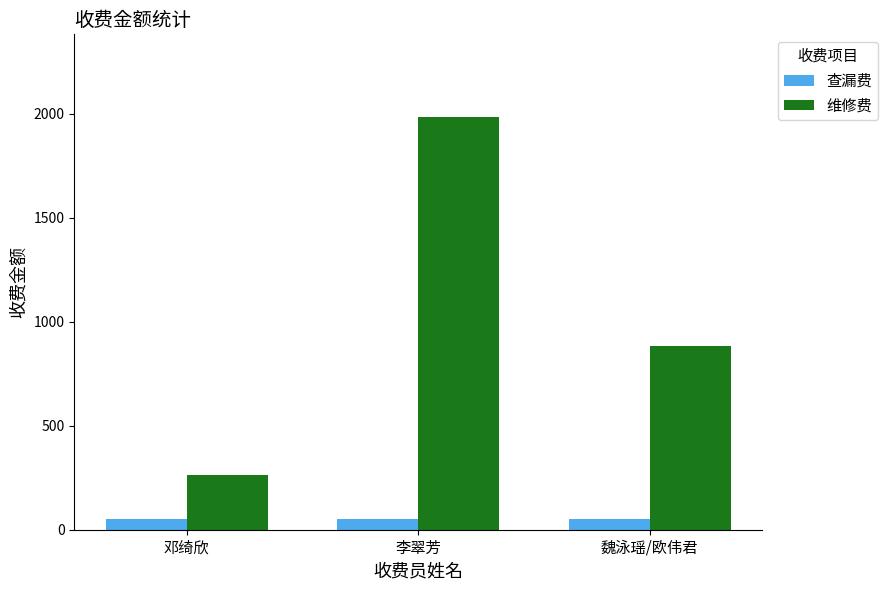

At how many categories does at least one series exceed 1446?

1